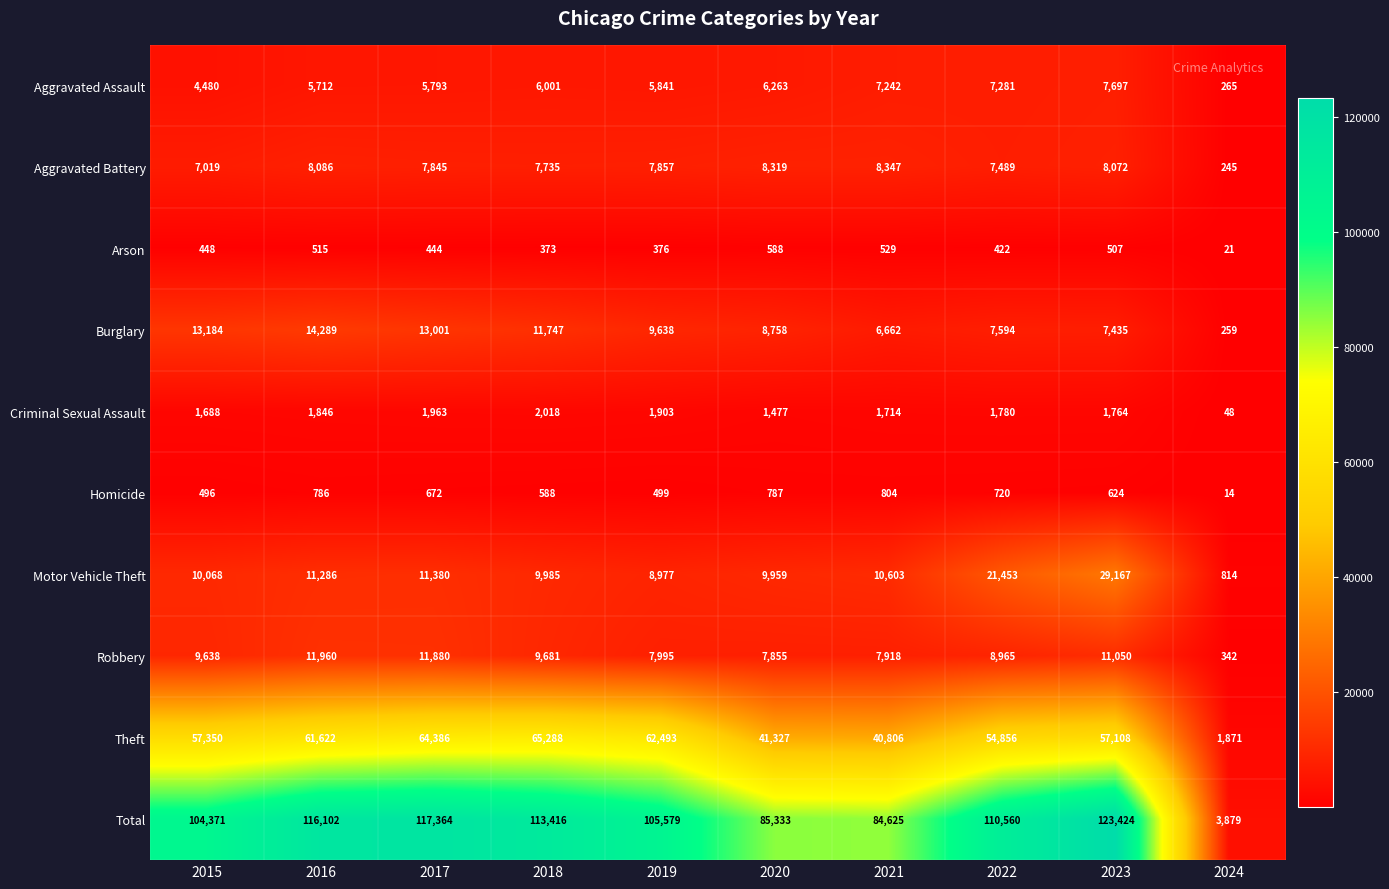

At 2021, list the series in order from smallest to largest.

Arson, Homicide, Criminal Sexual Assault, Burglary, Aggravated Assault, Robbery, Aggravated Battery, Motor Vehicle Theft, Theft, Total